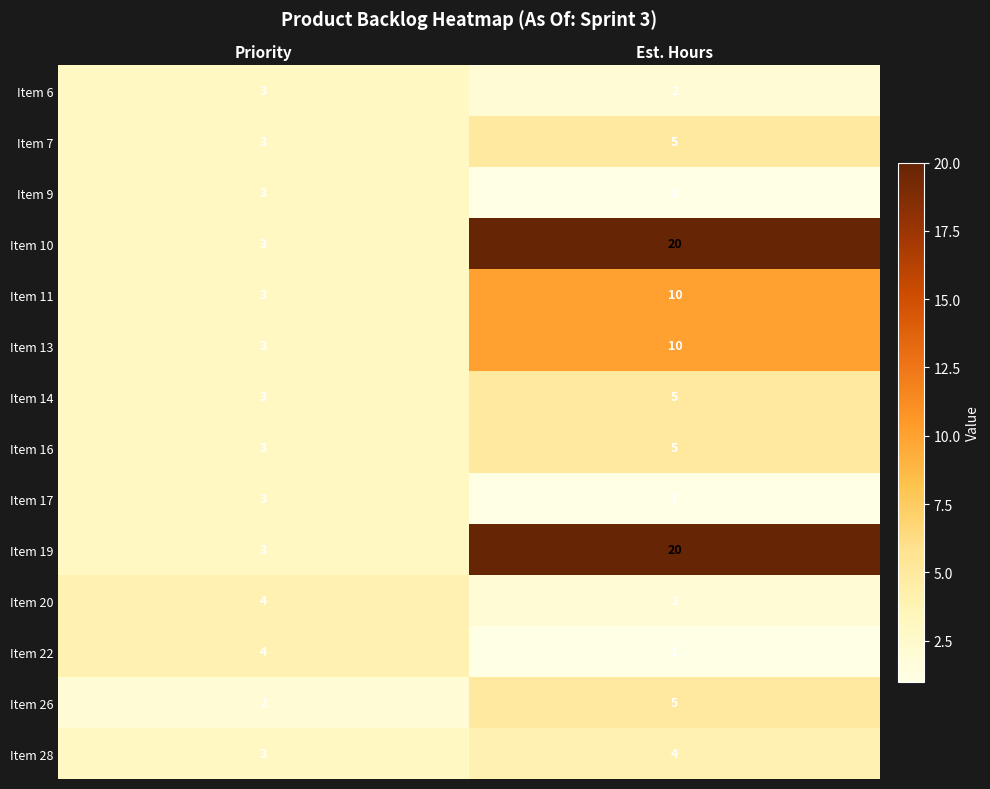

What value does the Item 17 series have at Priority?

3